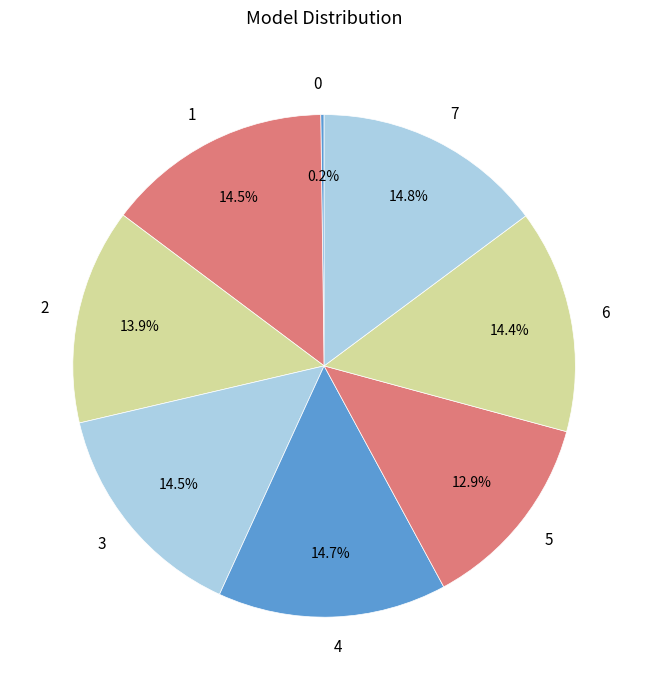

Is there a majority slice in this chart?

No